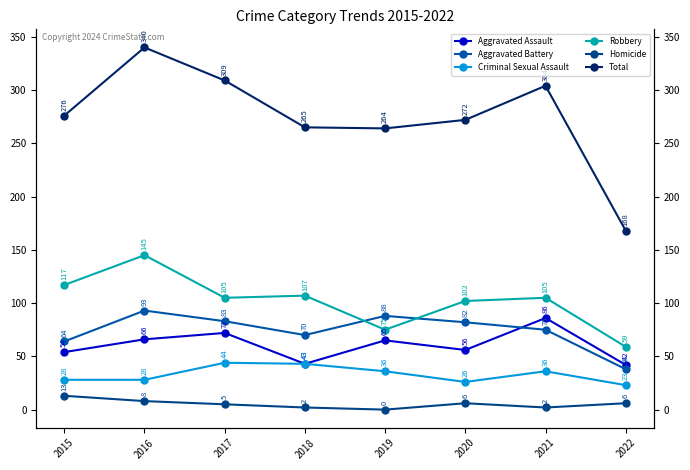

List the series in order of their peak value, lowest first.

Homicide, Criminal Sexual Assault, Aggravated Assault, Aggravated Battery, Robbery, Total